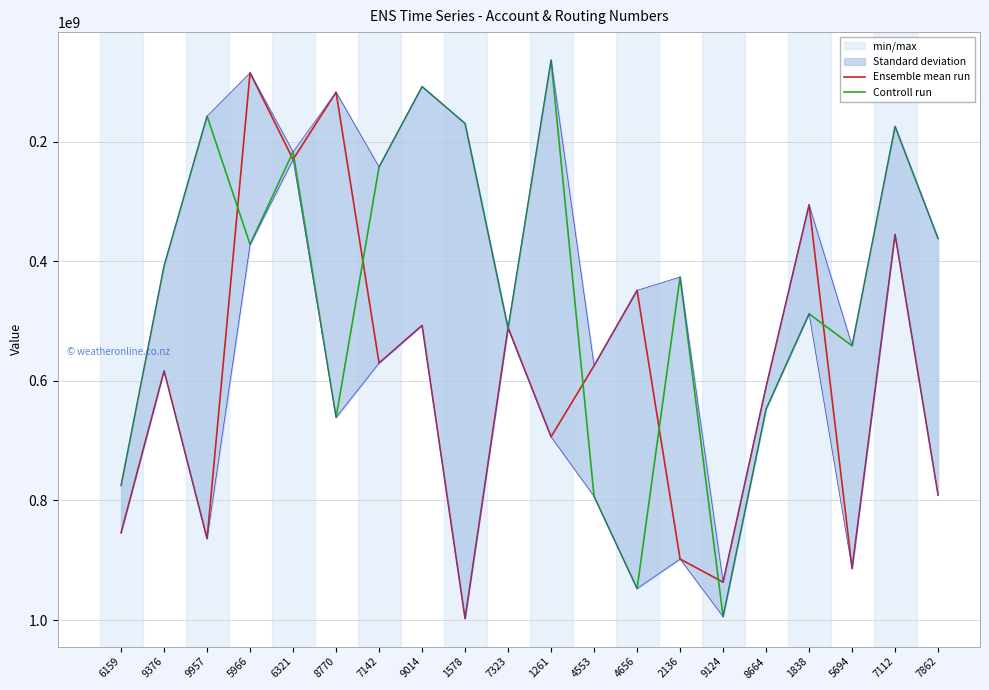

Between which two adjacent categories do Controll run and Ensemble mean run first intersect?

9957 and 5966